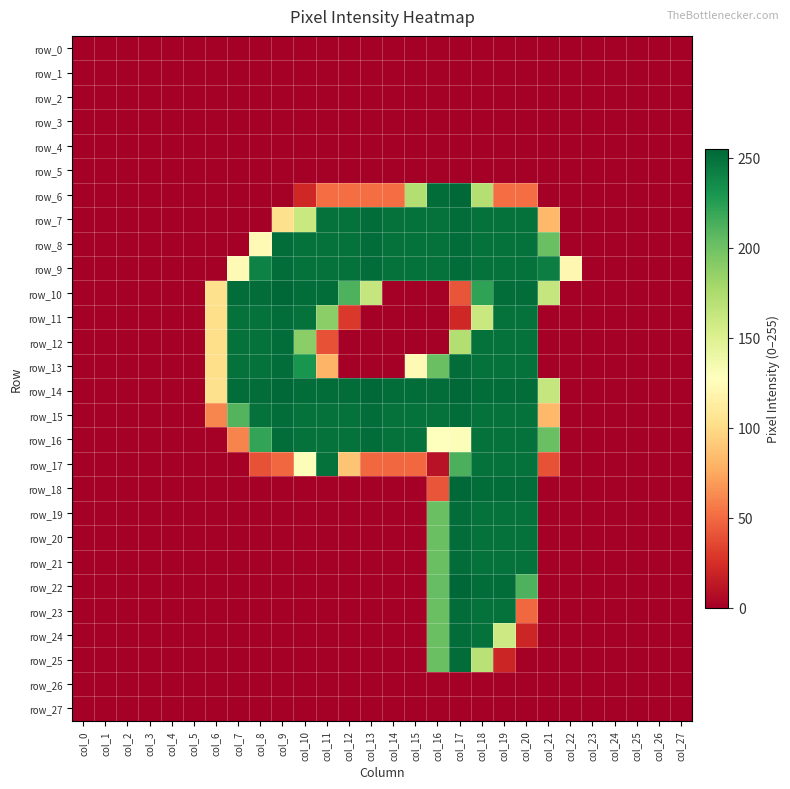

Which series changed the most between col_17 and col_22?

row_22